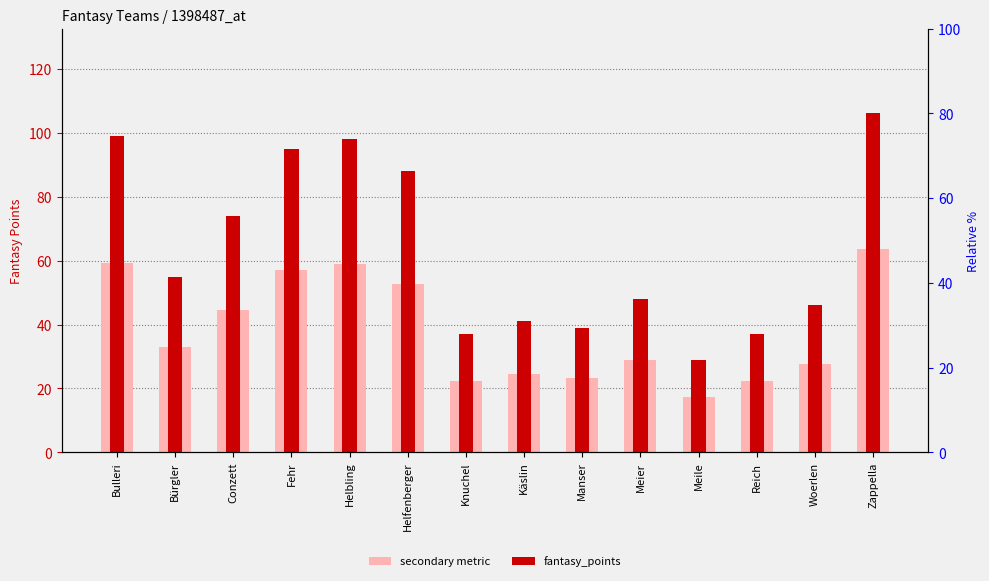

True or false: fantasy_points has a value of 39.0 at Manser.

True